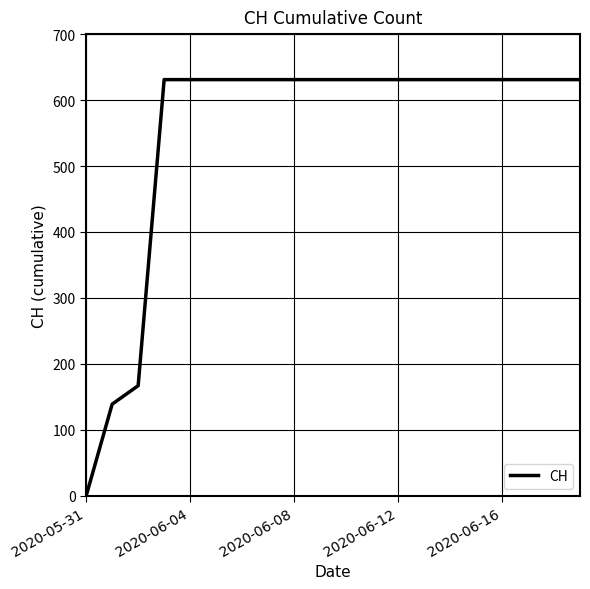

Is this an area chart (filled region under the line)?

No